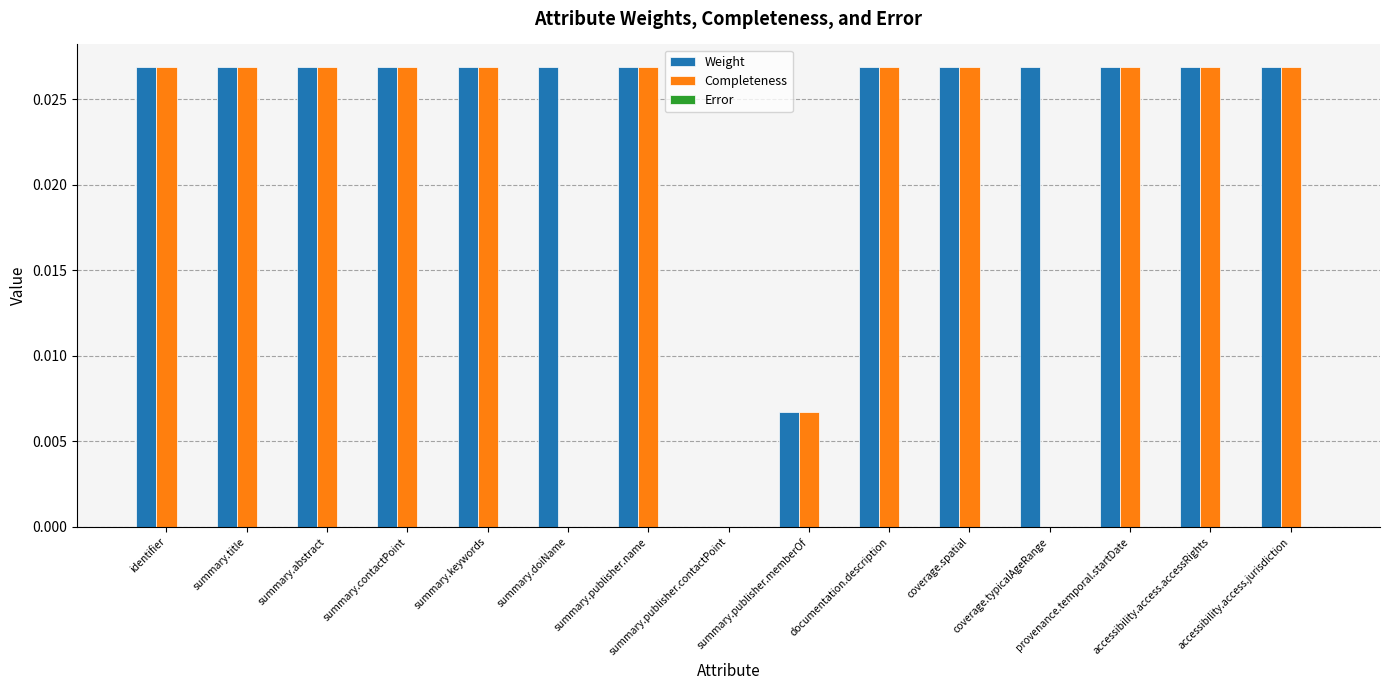

What is the sum of all Weight values?

0.4